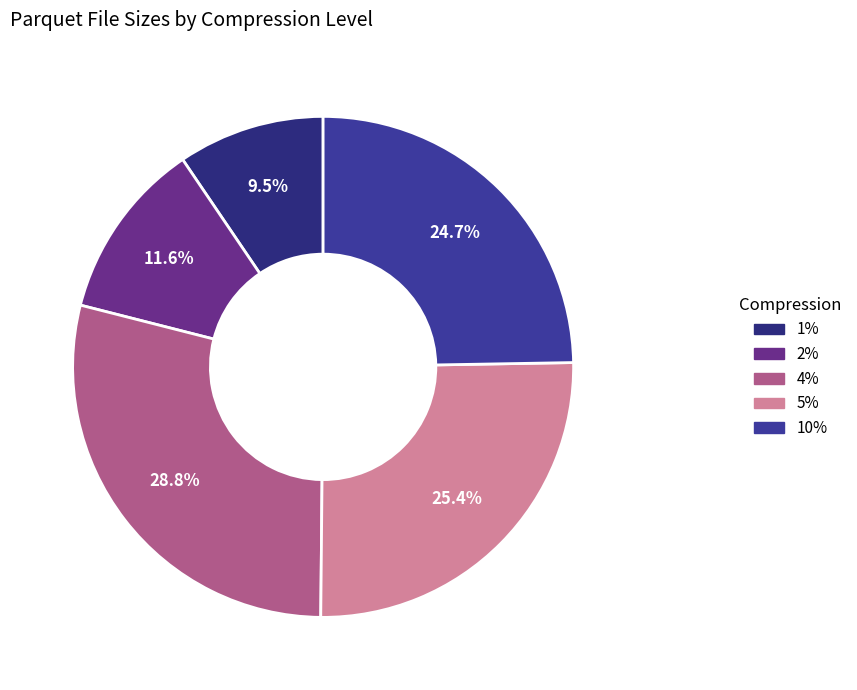

Does 1% represent more than half of the total?

No